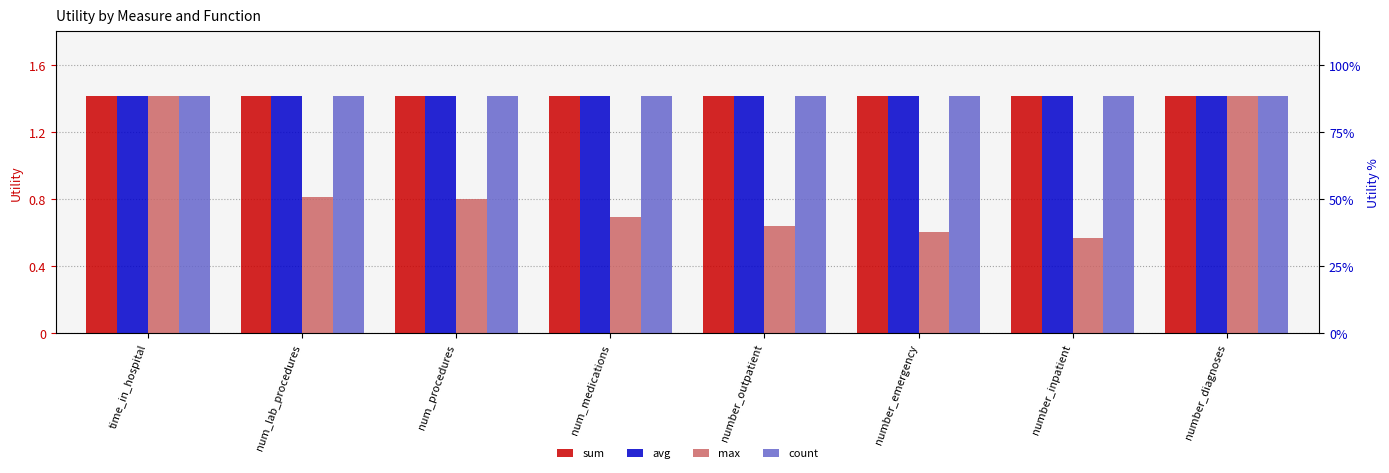

The value of sum at num_procedures is 1.4. True or false?

True